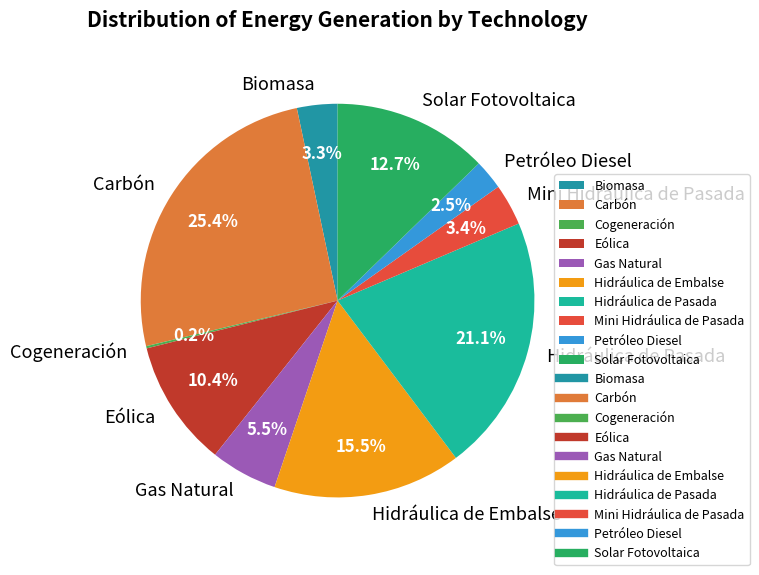

To the nearest percent, what is the difference between the Hidráulica de Embalse and Carbón slice percentages?

10%